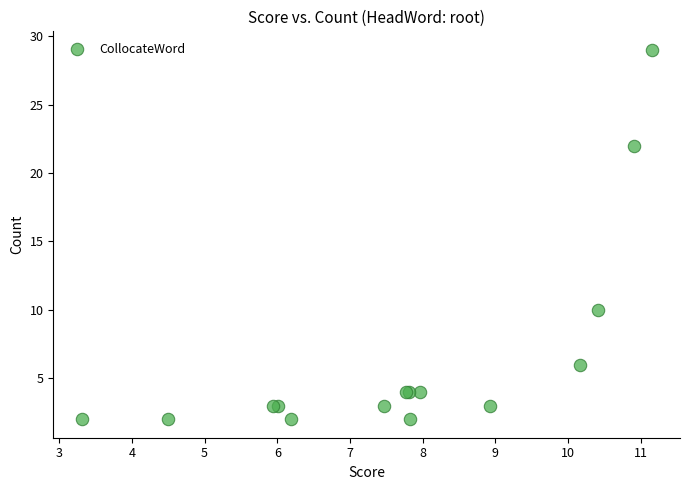

What Y value in the scatter plot is closest to 15?

10